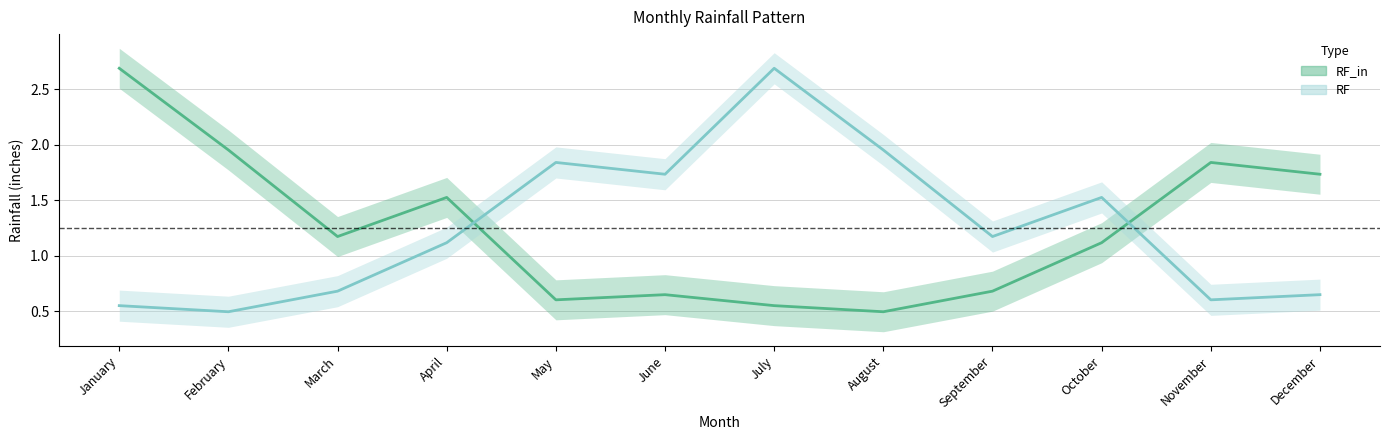

At which label does RF reach its minimum?

February